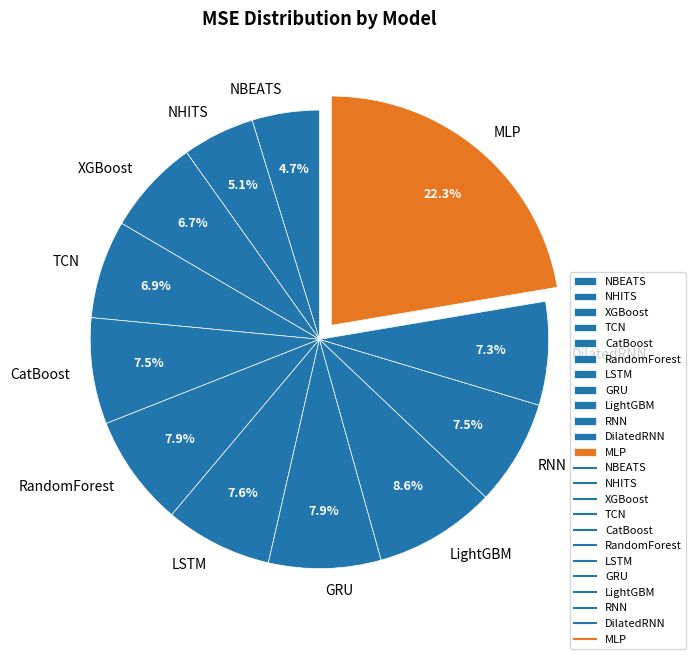

Does any single category account for the majority?

No